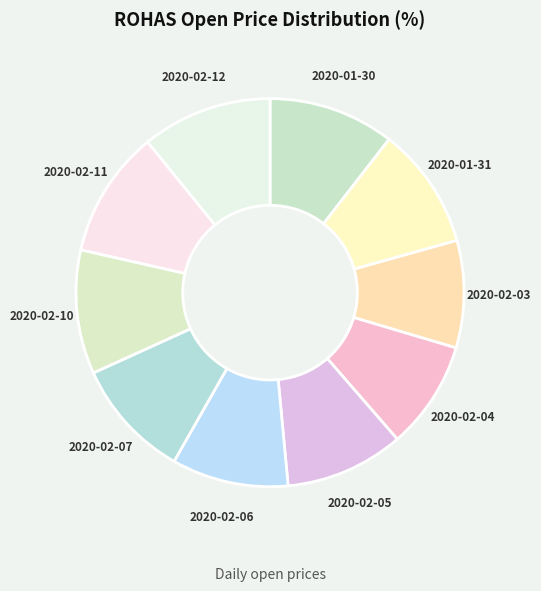

How many slices are in this pie chart?

10